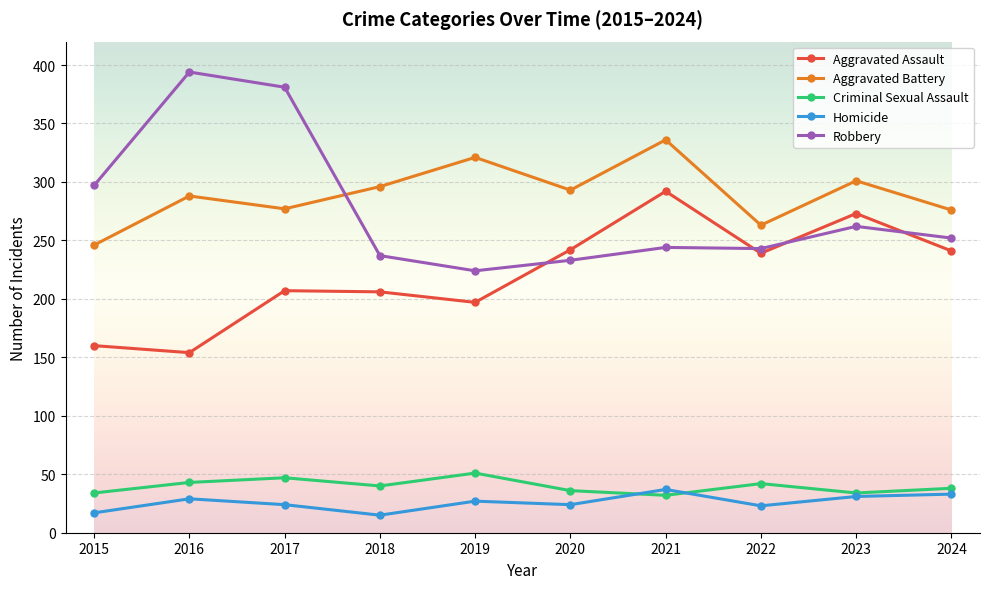

What is the value of the Homicide point at the 10th from the left?

33